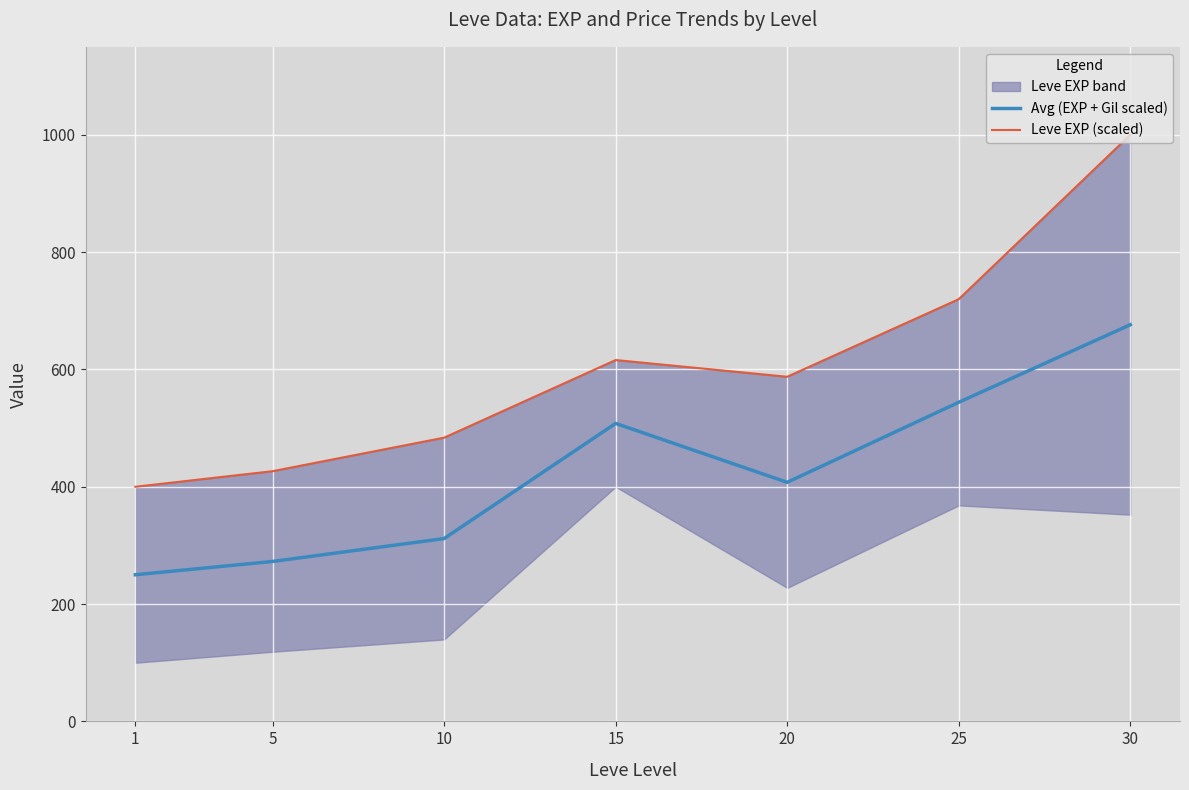

What is the maximum value for Avg (EXP + Gil scaled)?

676.2